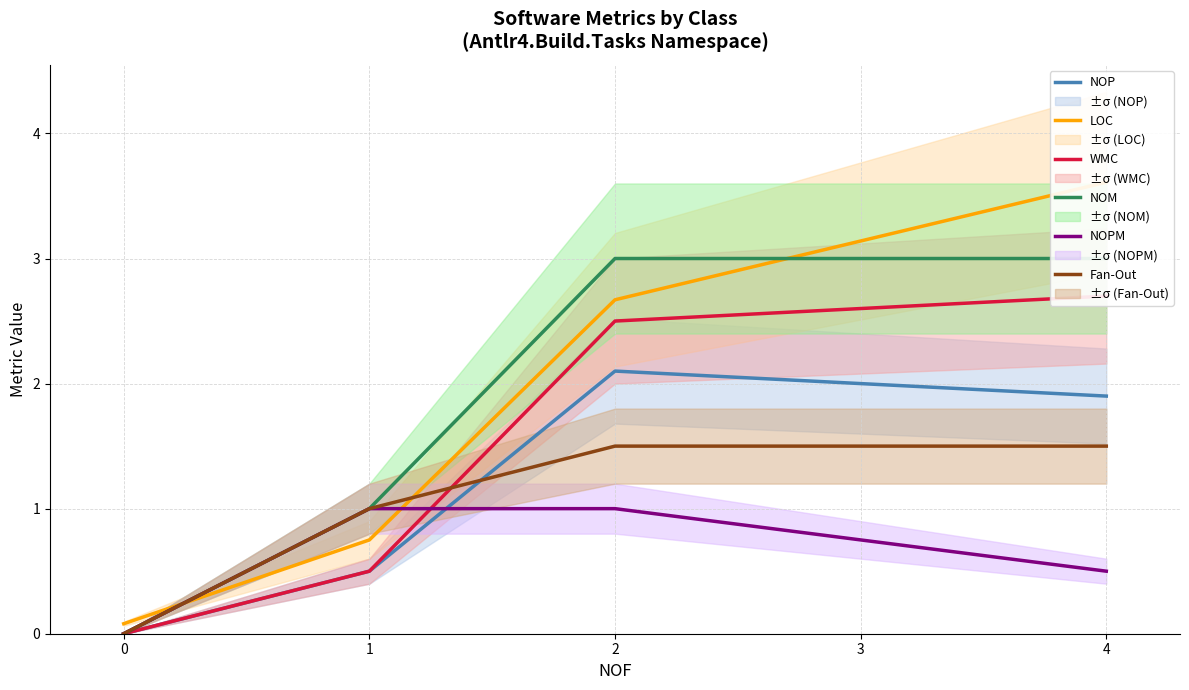

True or false: WMC and LOC intersect in this chart.

False